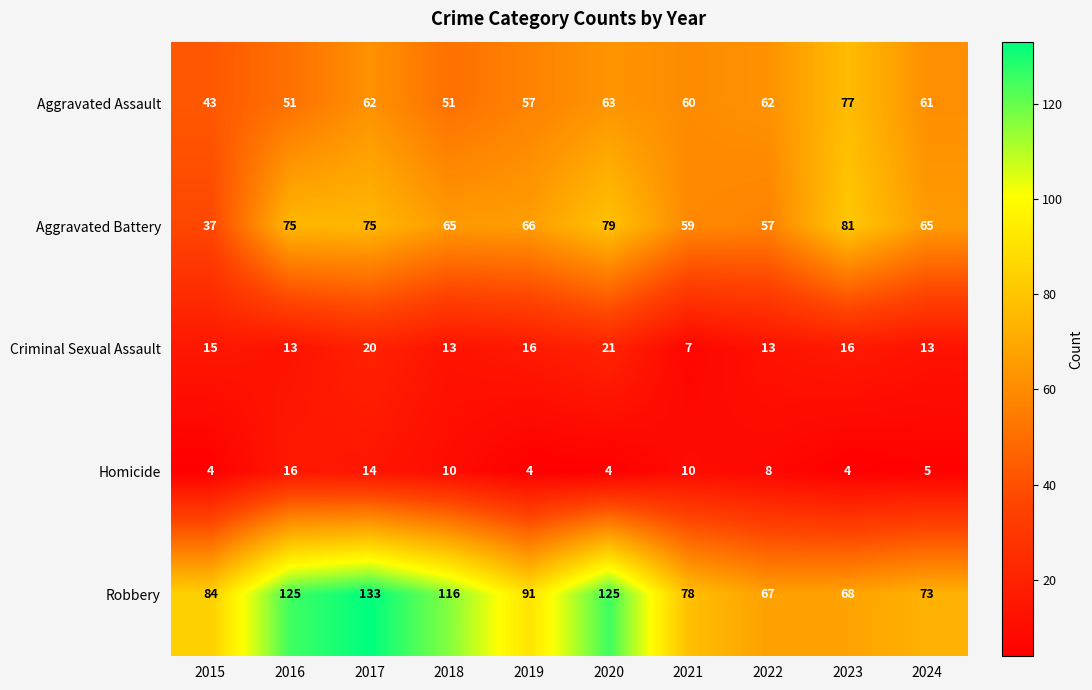

Is the value of Aggravated Battery at 2016 greater than the value of Criminal Sexual Assault at 2022?

Yes